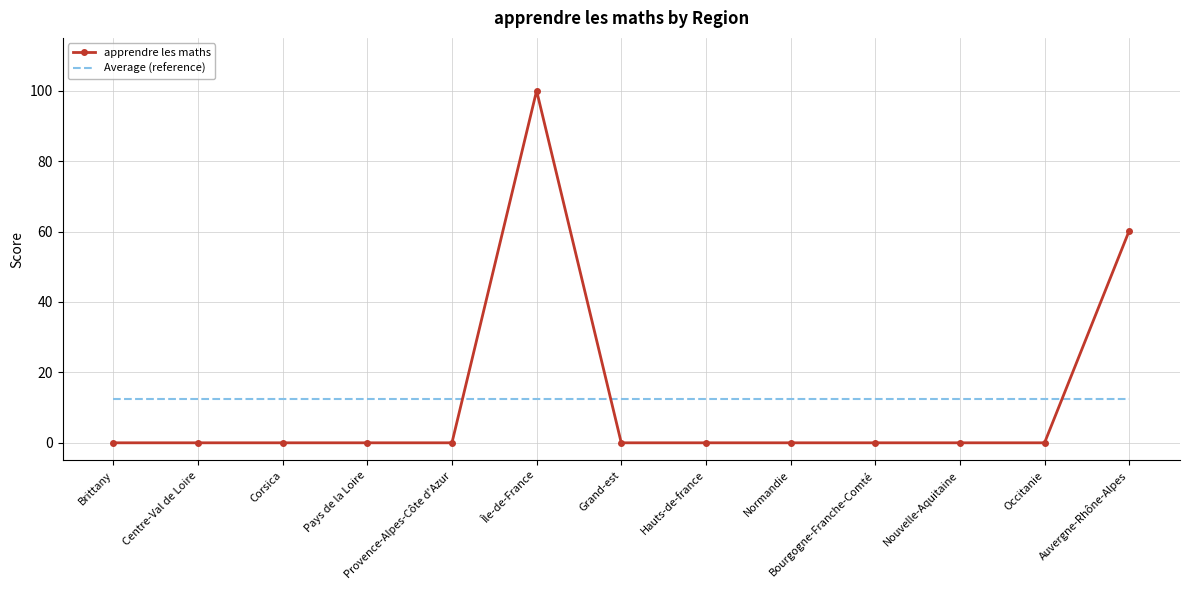

What is the maximum value shown in the chart?

100.0